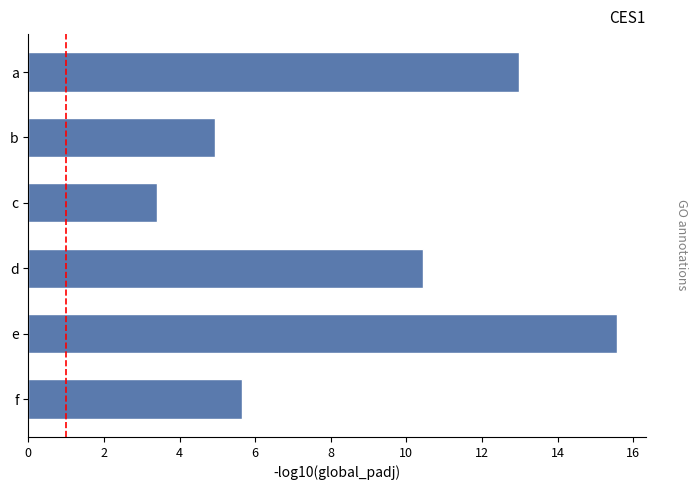

Read the value at c.

3.4